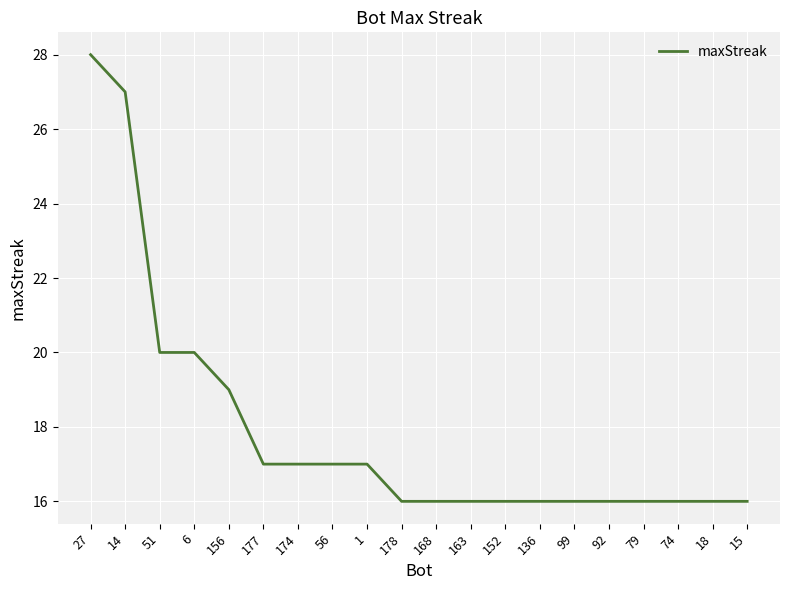

What is the sum of the values at 152 and 163?

32